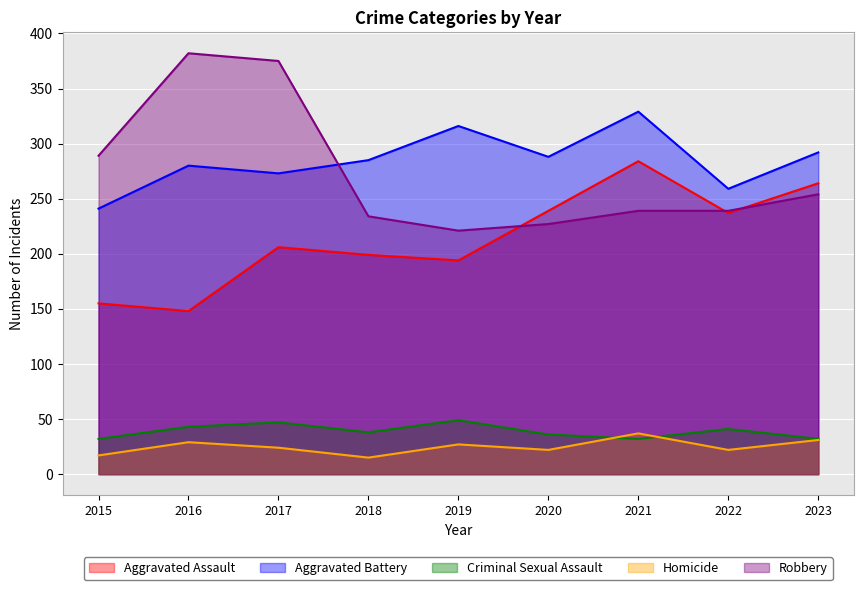

What is the difference between the maximum and minimum values in the Homicide series?

22